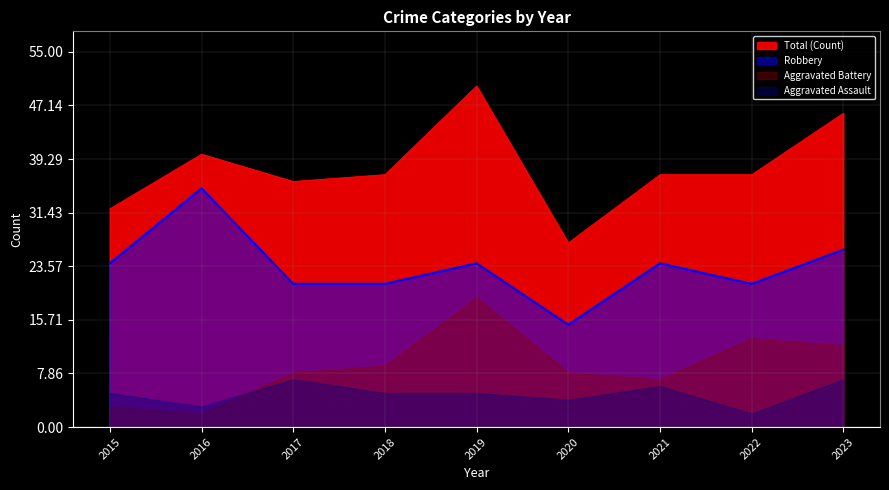

What value does the Robbery series have at 2022?

21